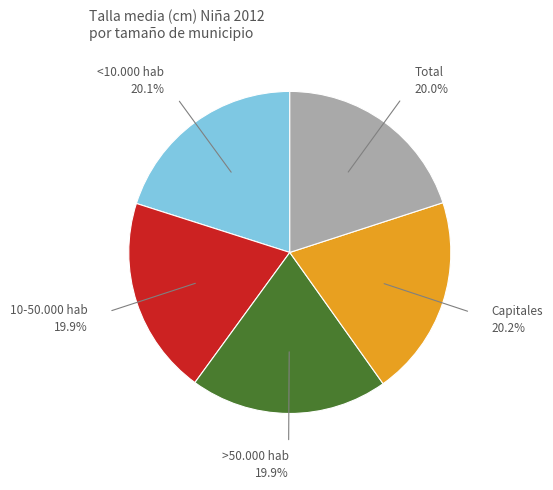

Is the sum of <10.000 hab and Total greater than half?

No